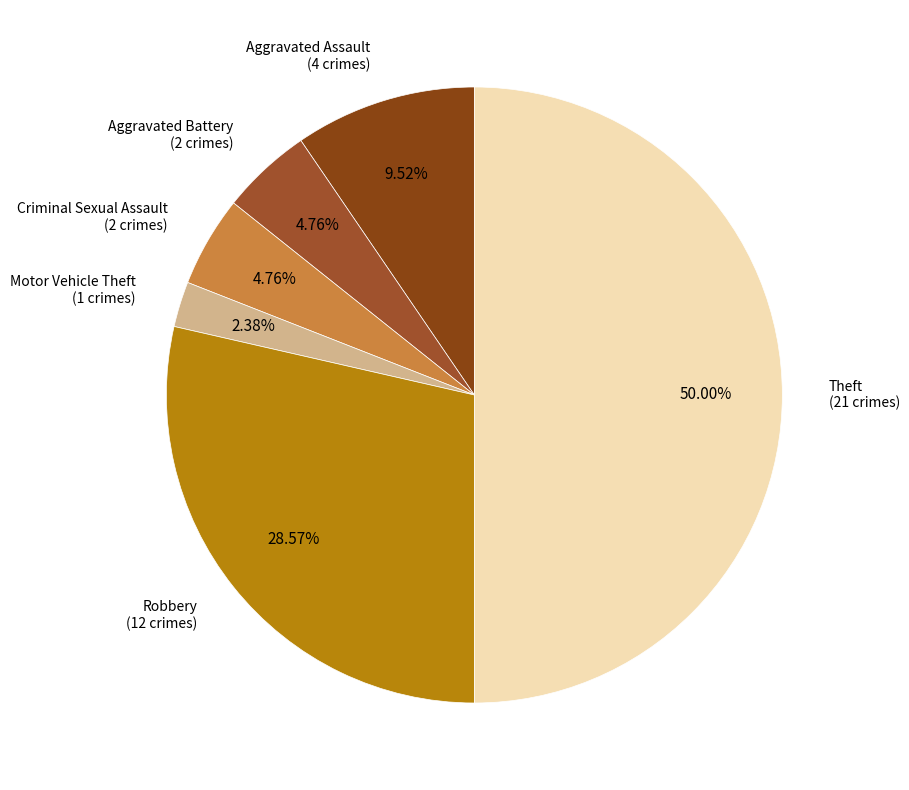

How many slices are in this pie chart?

6